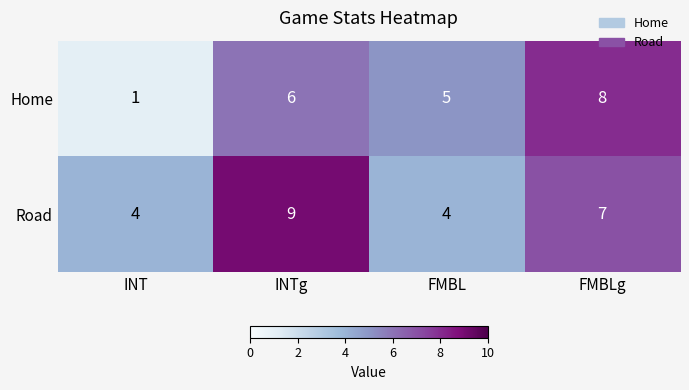

Which category has the lowest value across all series?

INT